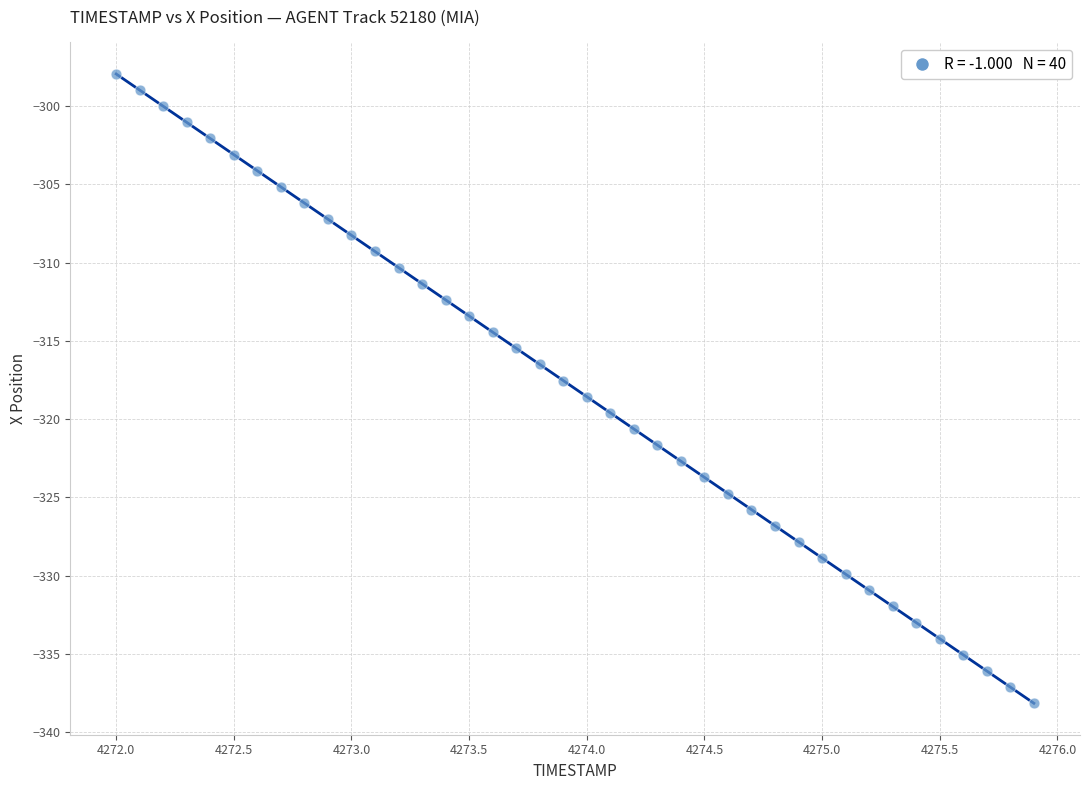

What is the range of X values (max minus min)?

3.9